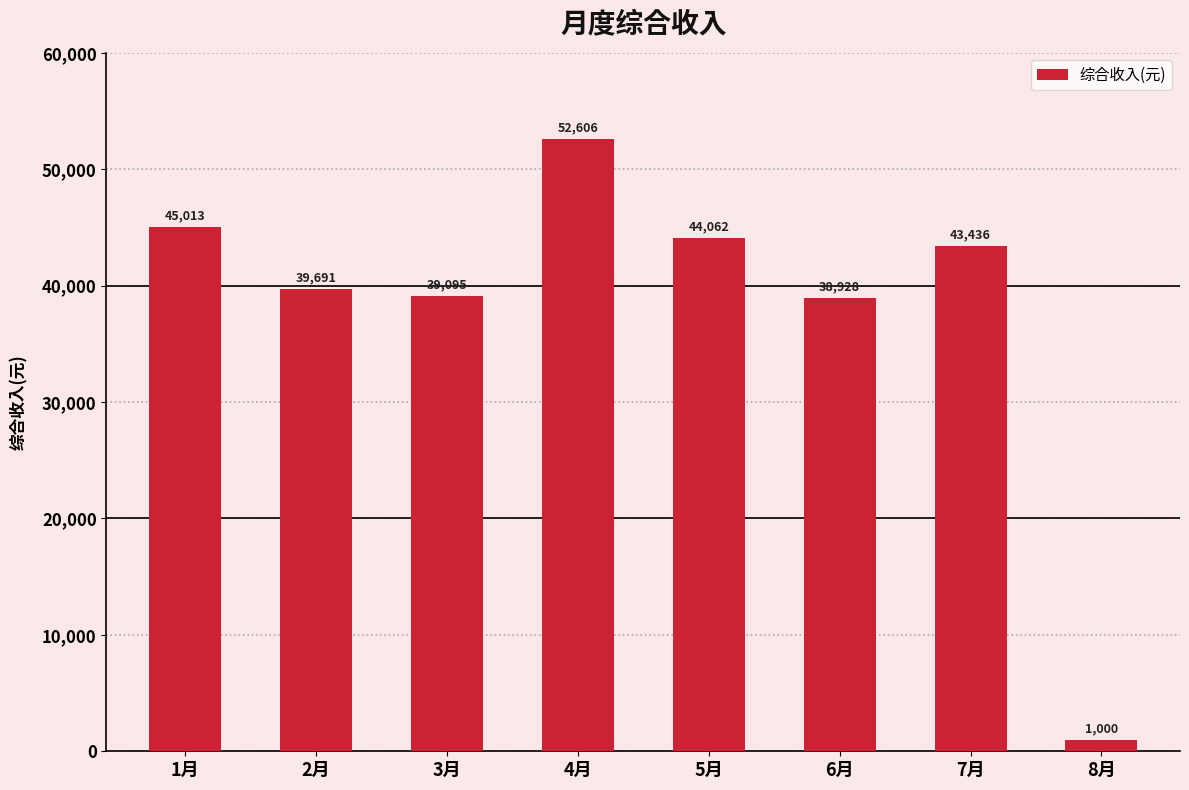

Which label corresponds to the largest value in the chart?

4月